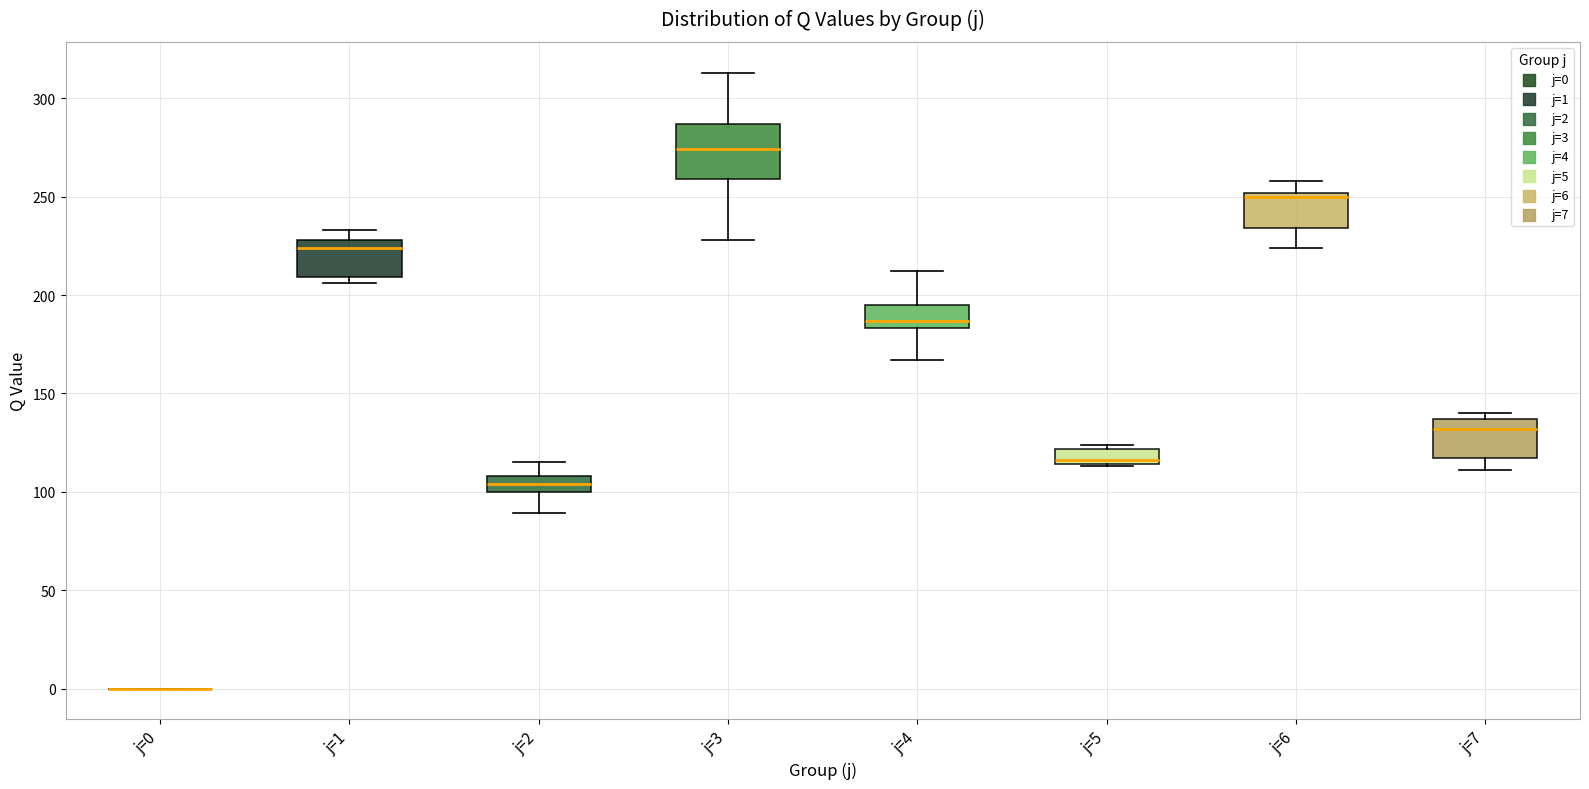

Reading left to right, transcribe this box plot: for each box, give where its median line is, the range the box spans, and where its two whiskers end, as read against the y-axis. The values are not printed on the chart, so give them approximately, as read against the axis.

j=0: box collapsed to a line at 0, whiskers 0 to 0
j=1: median 225, box 210 to 230, whiskers 205 to 235
j=2: median 105, box 100 to 110, whiskers 90 to 115
j=3: median 275, box 260 to 285, whiskers 230 to 315
j=4: median 185 (just above the box's lower edge), box 185 to 195, whiskers 165 to 210
j=5: median 115 (just above the box's lower edge), box 115 to 120, whiskers 115 to 125
j=6: median 250 (just below the box's upper edge), box 235 to 250, whiskers 225 to 260
j=7: median 130, box 115 to 135, whiskers 110 to 140